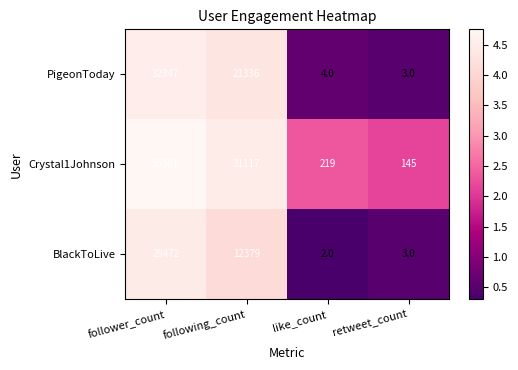

What is the spread (max minus min) of values at retweet_count?

142